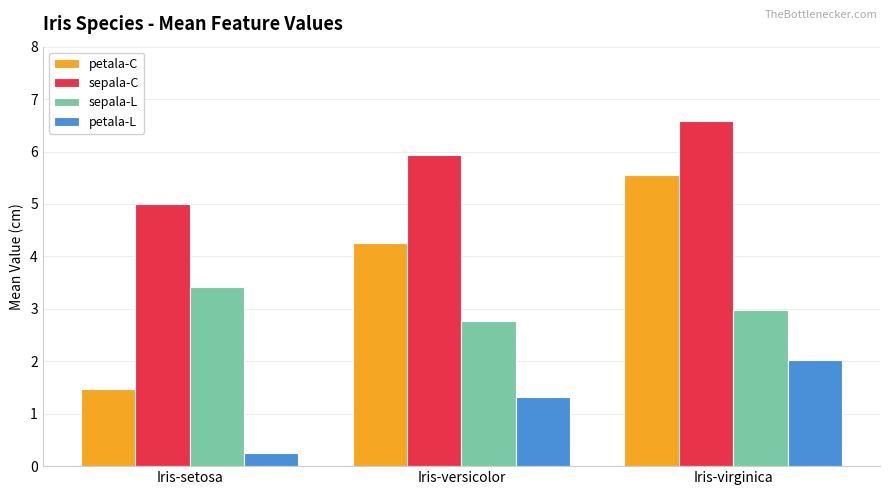

What is the value of the petala-C bar at the 3rd from the left?

5.6